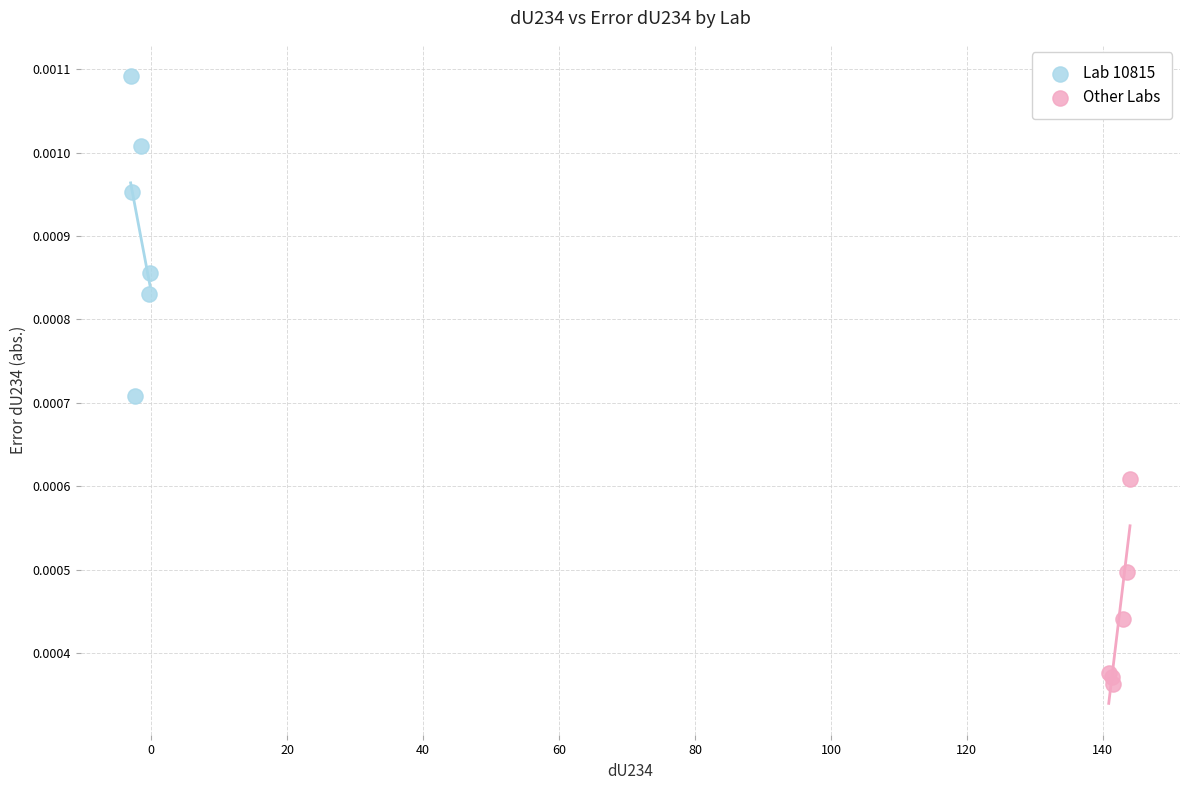

Which series contains the lowest Y value?

Other Labs